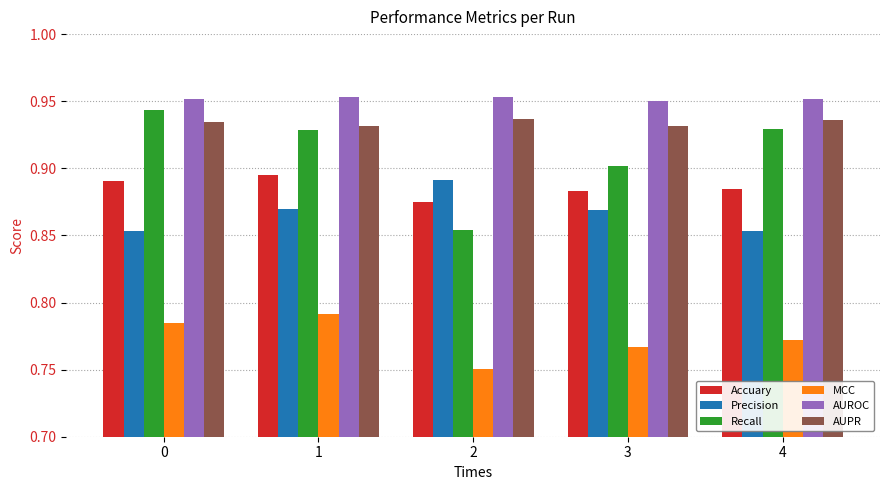

Which category has the lowest value in the Accuary series?

2